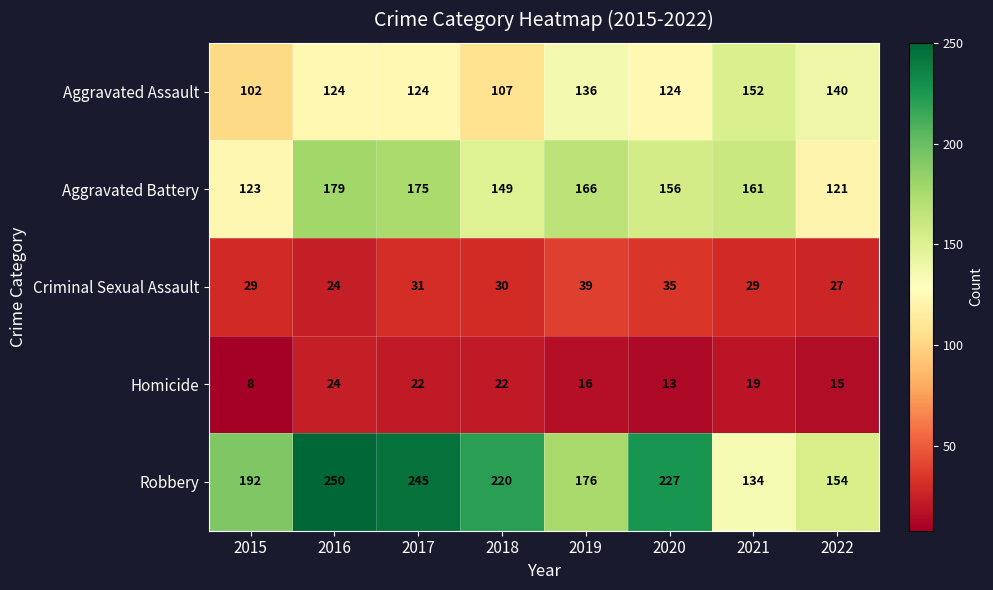

Rank the series at 2018 from highest to lowest value.

Robbery, Aggravated Battery, Aggravated Assault, Criminal Sexual Assault, Homicide